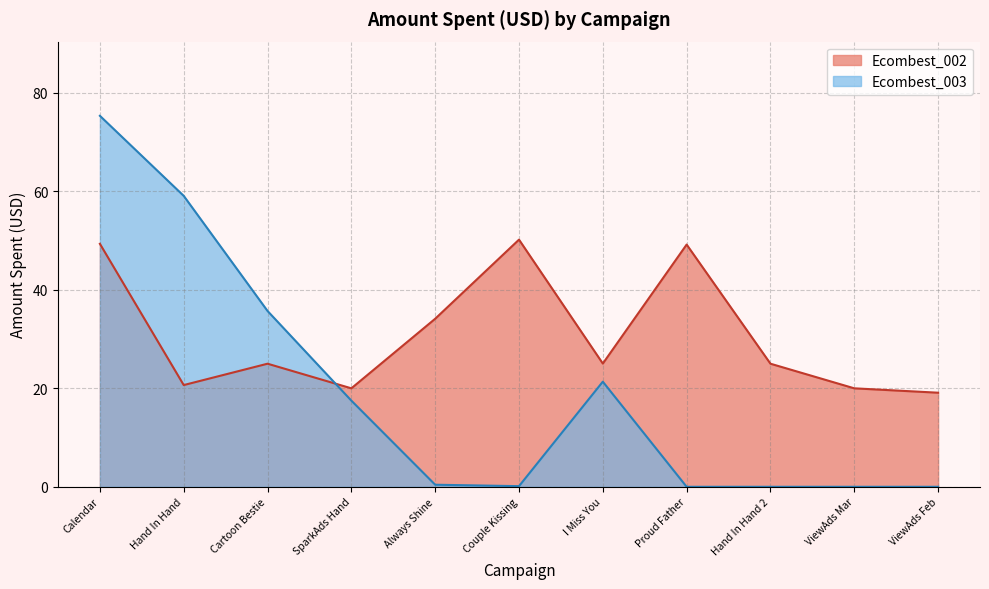

What is the change in value from Hand In Hand to ViewAds Feb?

-1.6